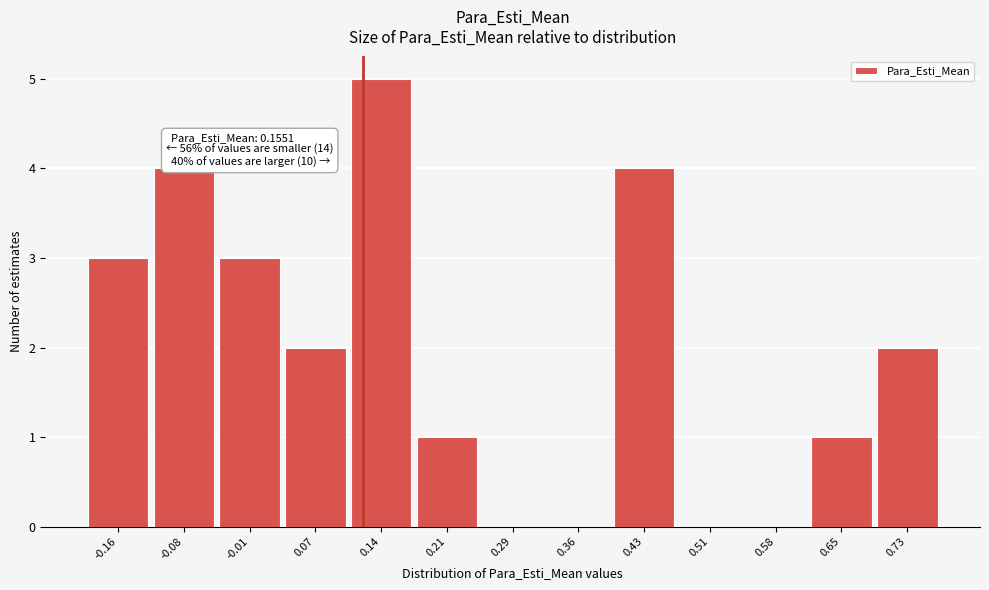

Reading left to right, list all the values displayed in this chart.

-0.16=3	-0.08=4	-0.01=3	0.07=2	0.14=5	0.21=1	0.29=0	0.36=0	0.43=4	0.51=0	0.58=0	0.65=1	0.73=2